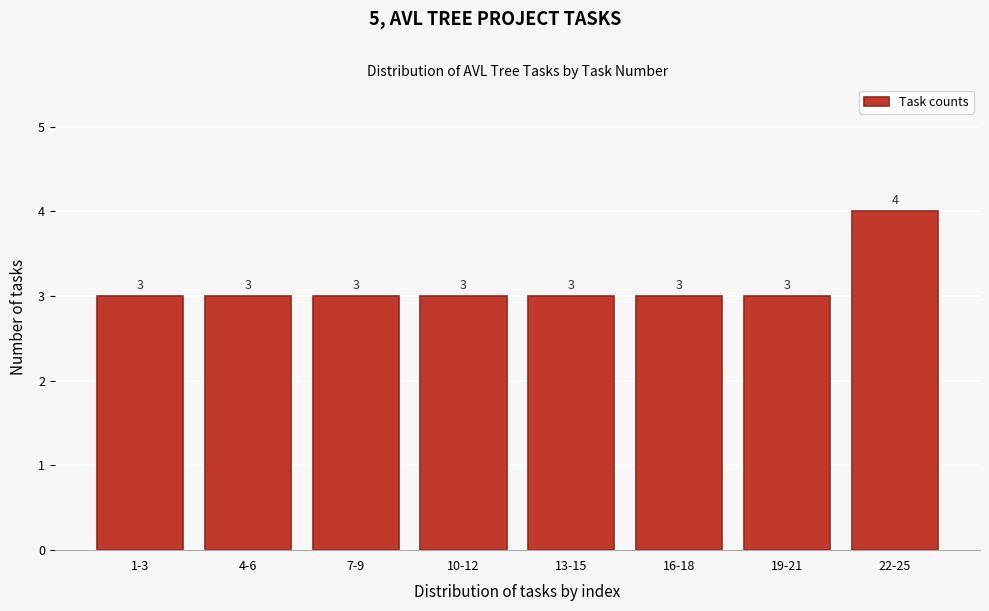

Reading right to left, transcribe all the data shown in this chart.

4	3	3	3	3	3	3	3